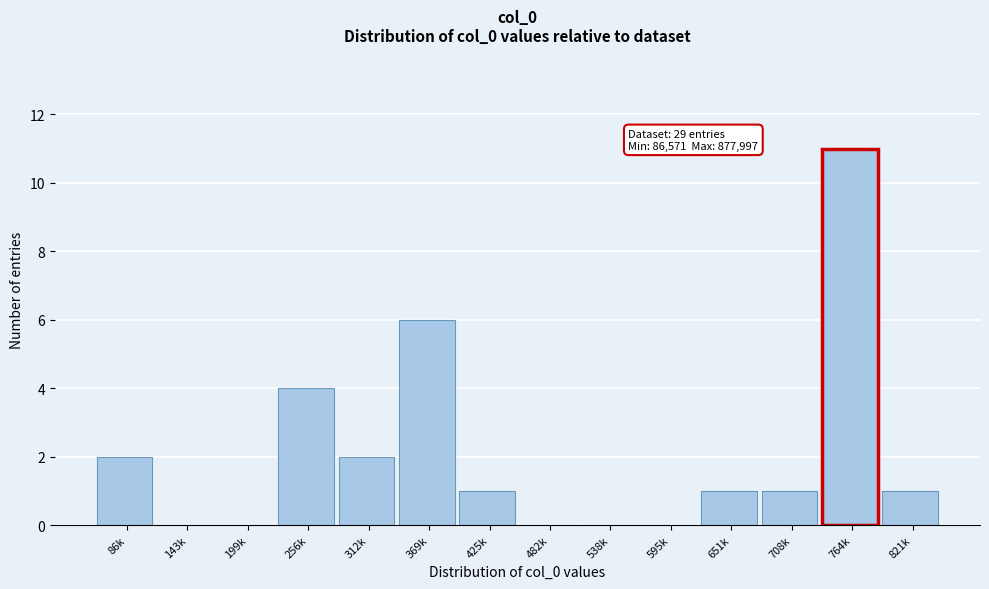

Reading right to left, transcribe all the data shown in this chart.

821k=1	764k=11	708k=1	651k=1	595k=0	538k=0	482k=0	425k=1	369k=6	312k=2	256k=4	199k=0	143k=0	86k=2